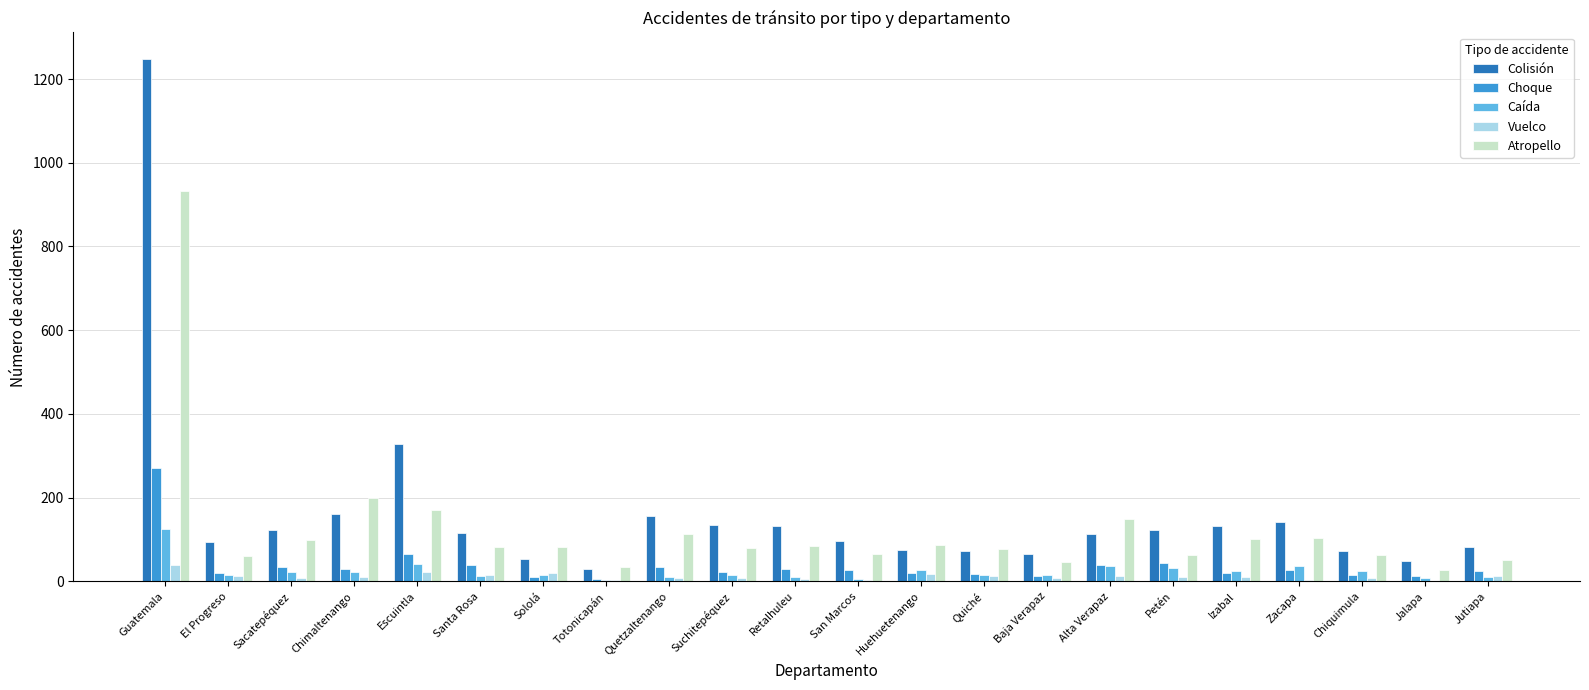

Which category has the highest value in the Atropello series?

Guatemala